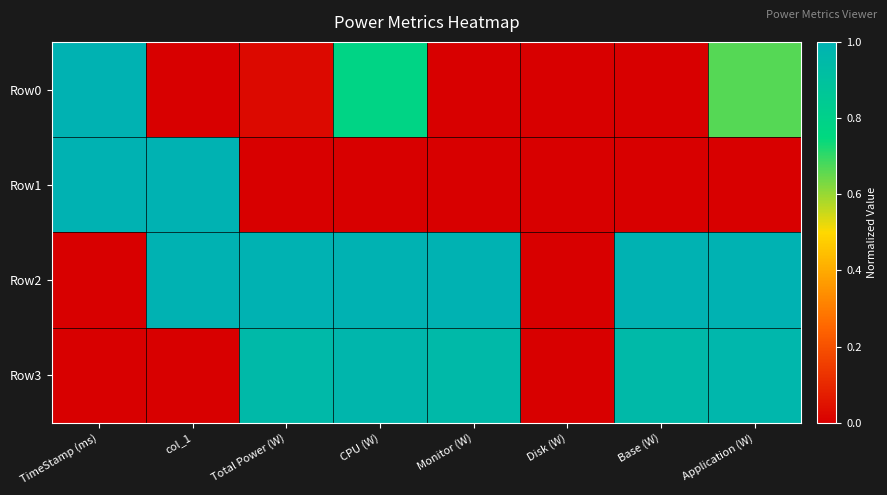

How many data points does each series have?

8